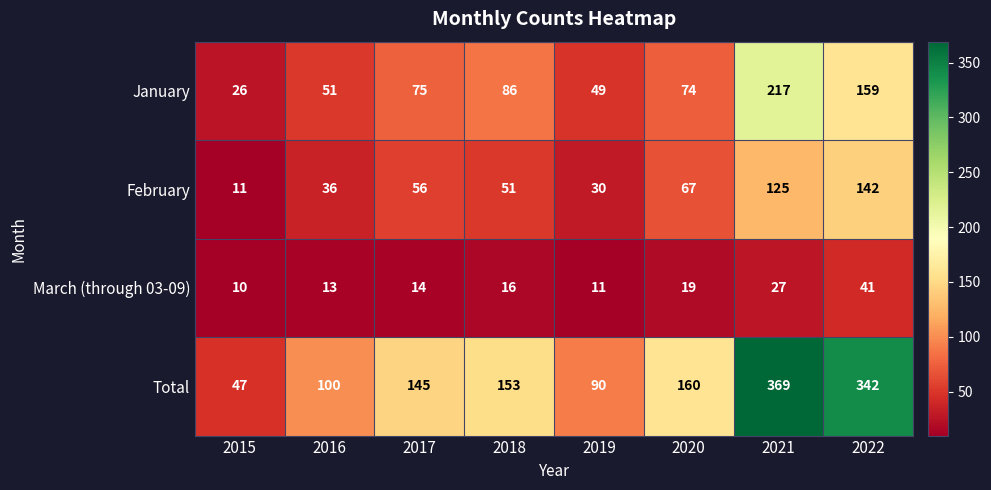

How many distinct data groups are displayed?

4